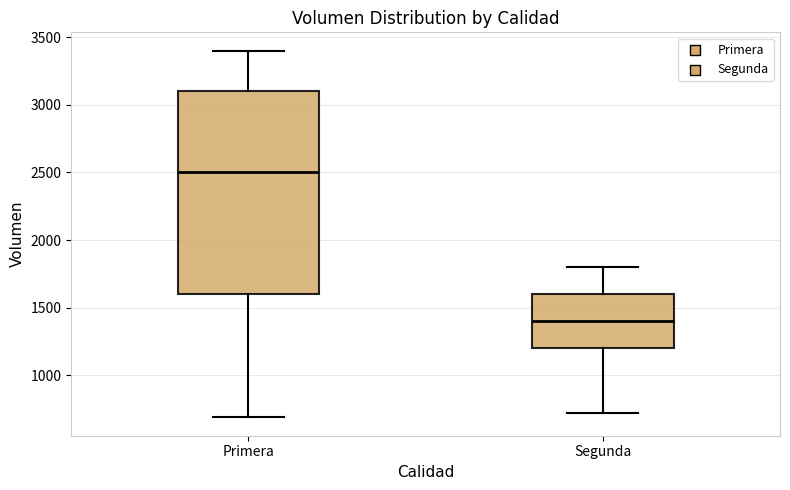

Reading left to right, transcribe this box plot: for each box, give where its median line is, the range the box spans, and where its two whiskers end, as read against the y-axis. The values are not printed on the chart, so give them approximately, as read against the axis.

Primera: median 2500, box 1600 to 3100, whiskers 700 to 3400
Segunda: median 1400, box 1200 to 1600, whiskers 700 to 1800